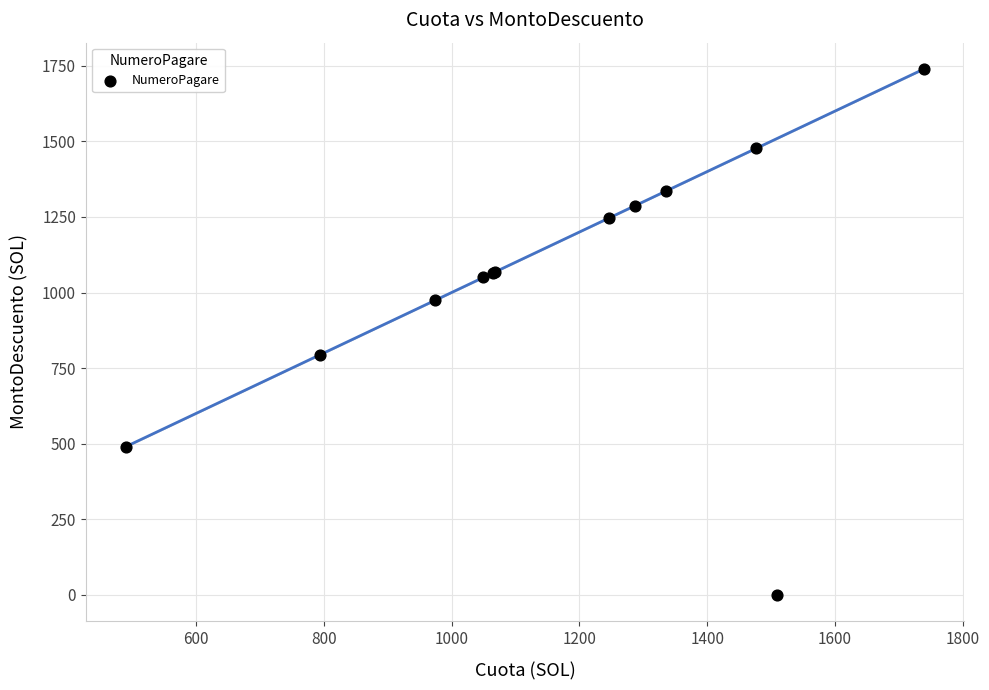

What Y value in the scatter plot is closest to 869?

793.6